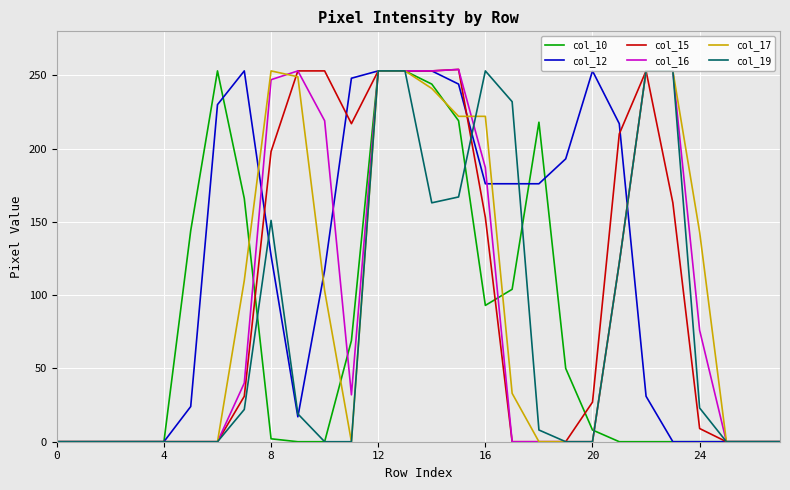

Which series has the largest range (max minus min)?

col_15